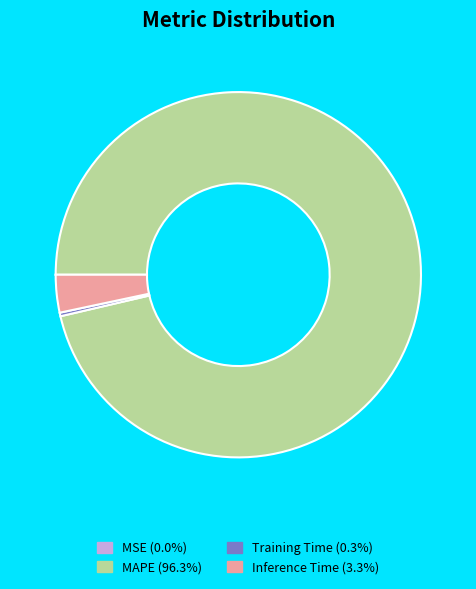

Is there any slice that represents more than half of the pie?

Yes